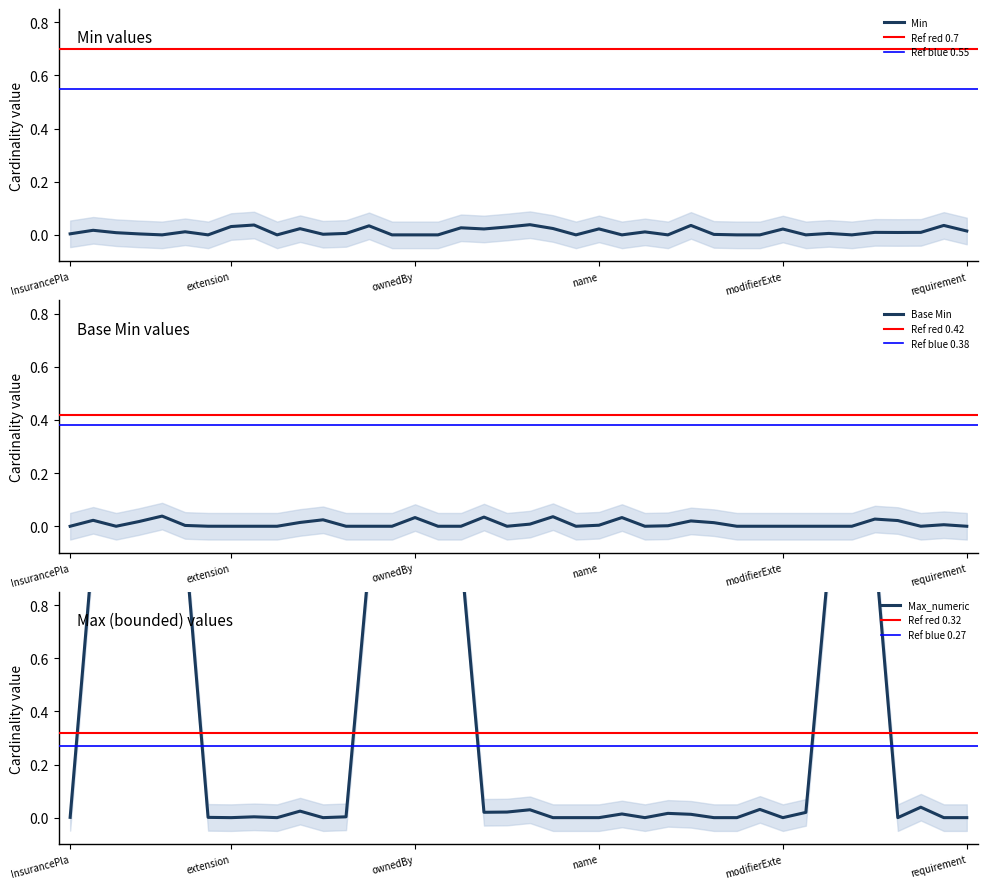

Which series has the widest spread of values?

Max_numeric